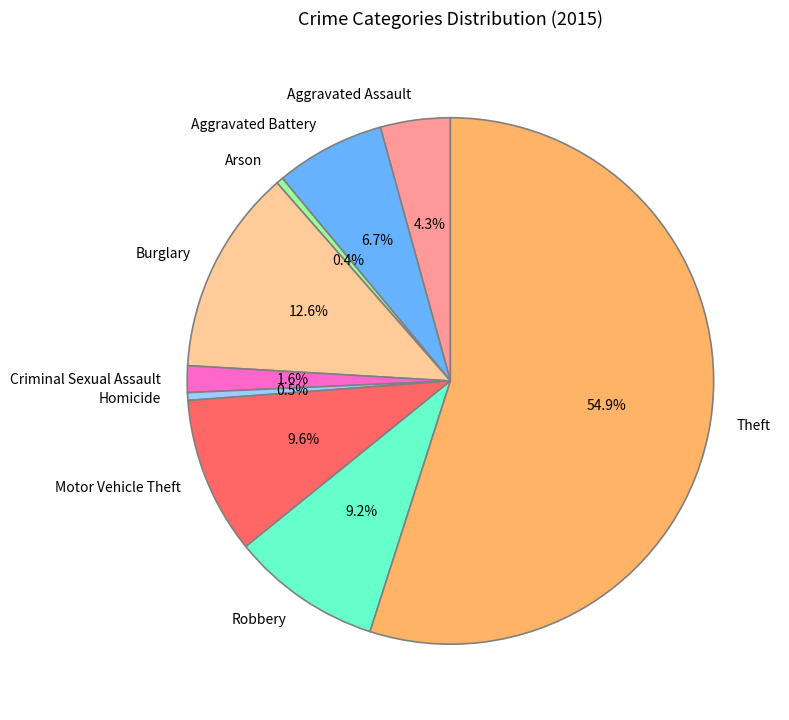

Does any single category account for the majority?

Yes